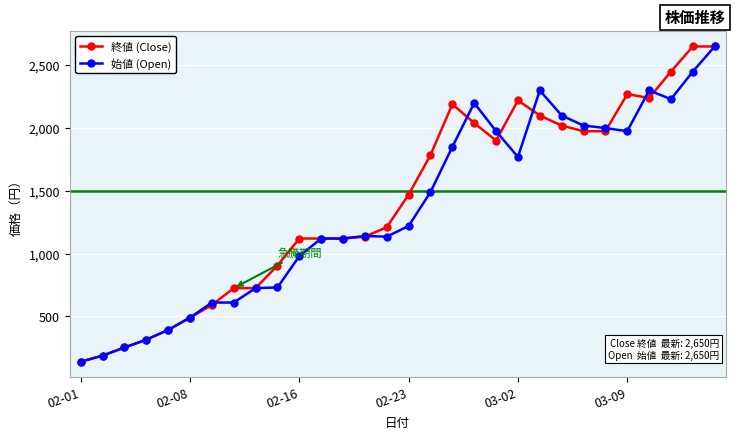

What is the value of the 終値 (Close) point at the 9th from the left?

725